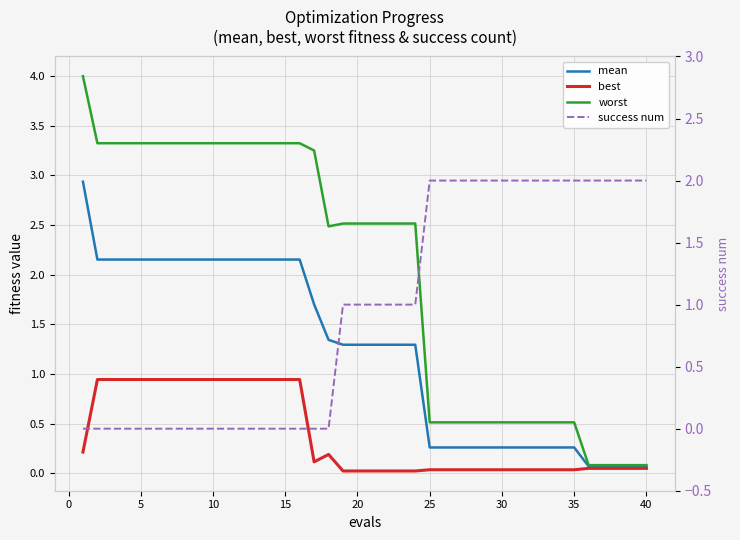

How many data points does each series have?

40